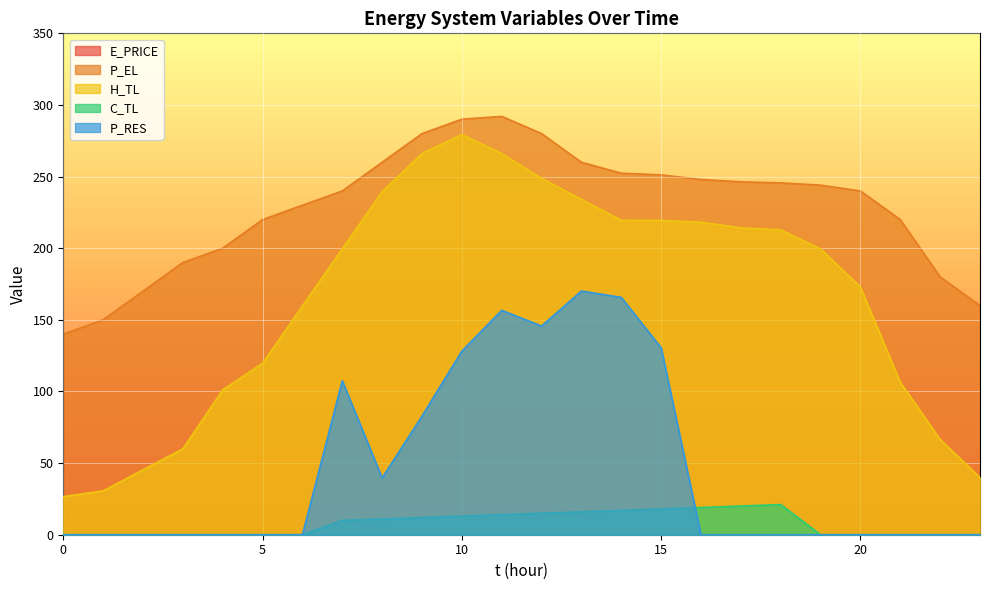

How many data points does each series have?

24